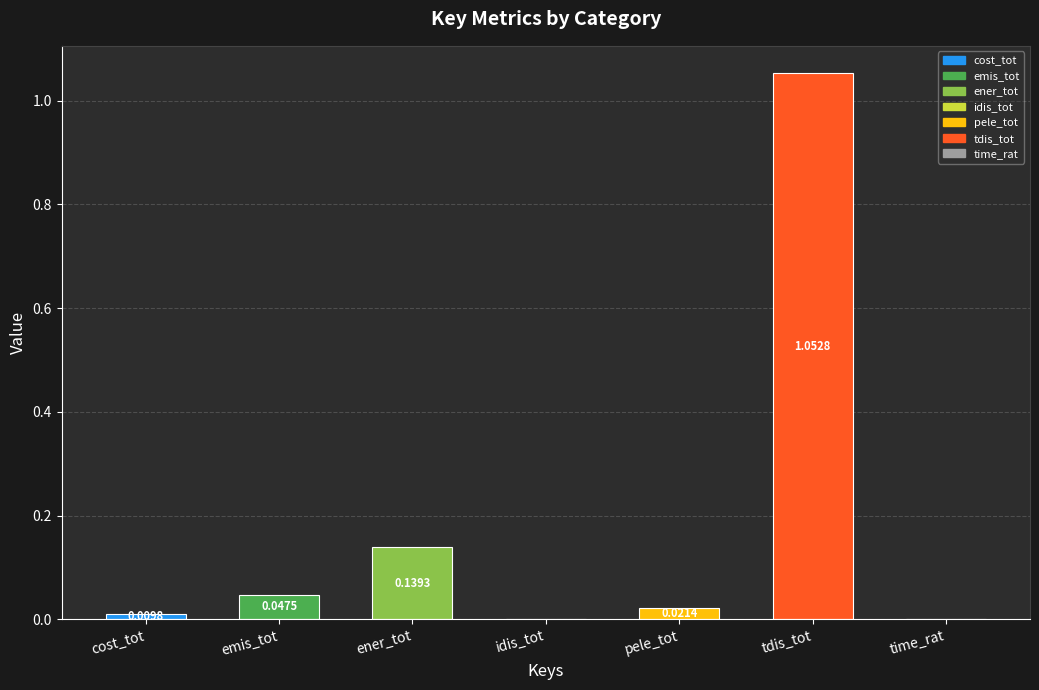

Are the bars horizontal?

No